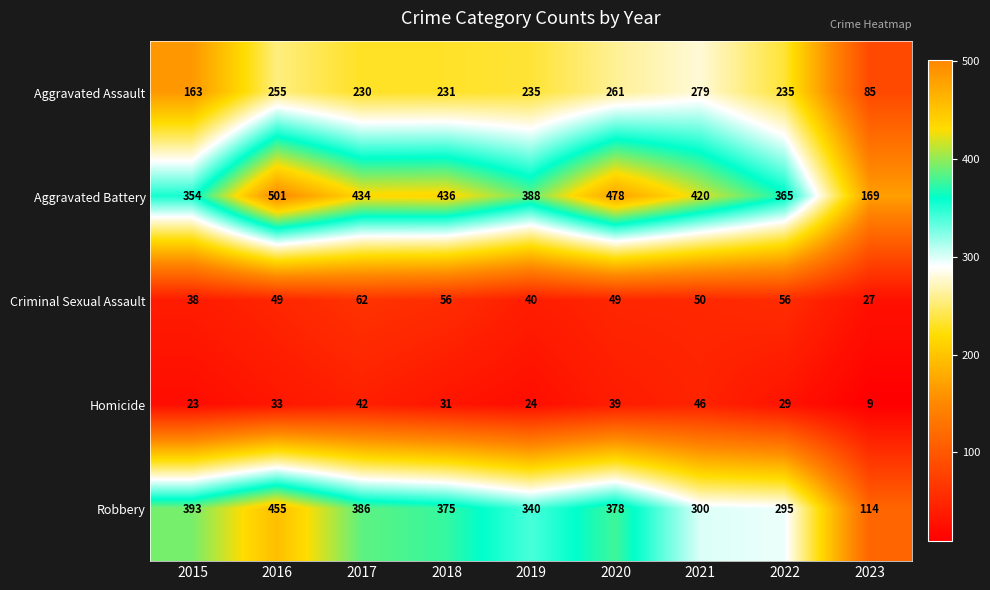

At how many categories does at least one series exceed 254?

8